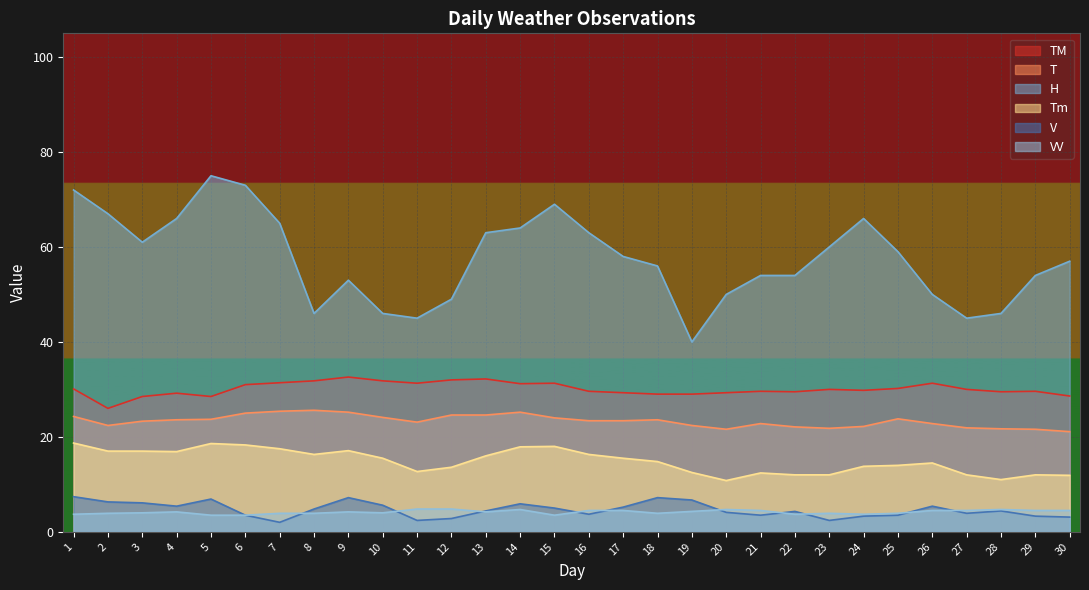

True or false: TM and T cross at least once.

False